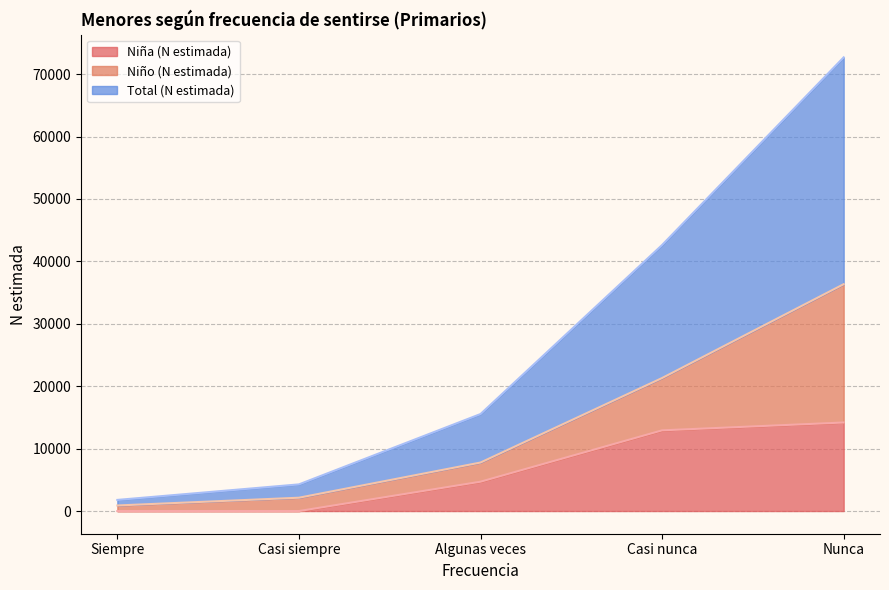

At how many categories does at least one series exceed 32757?

1